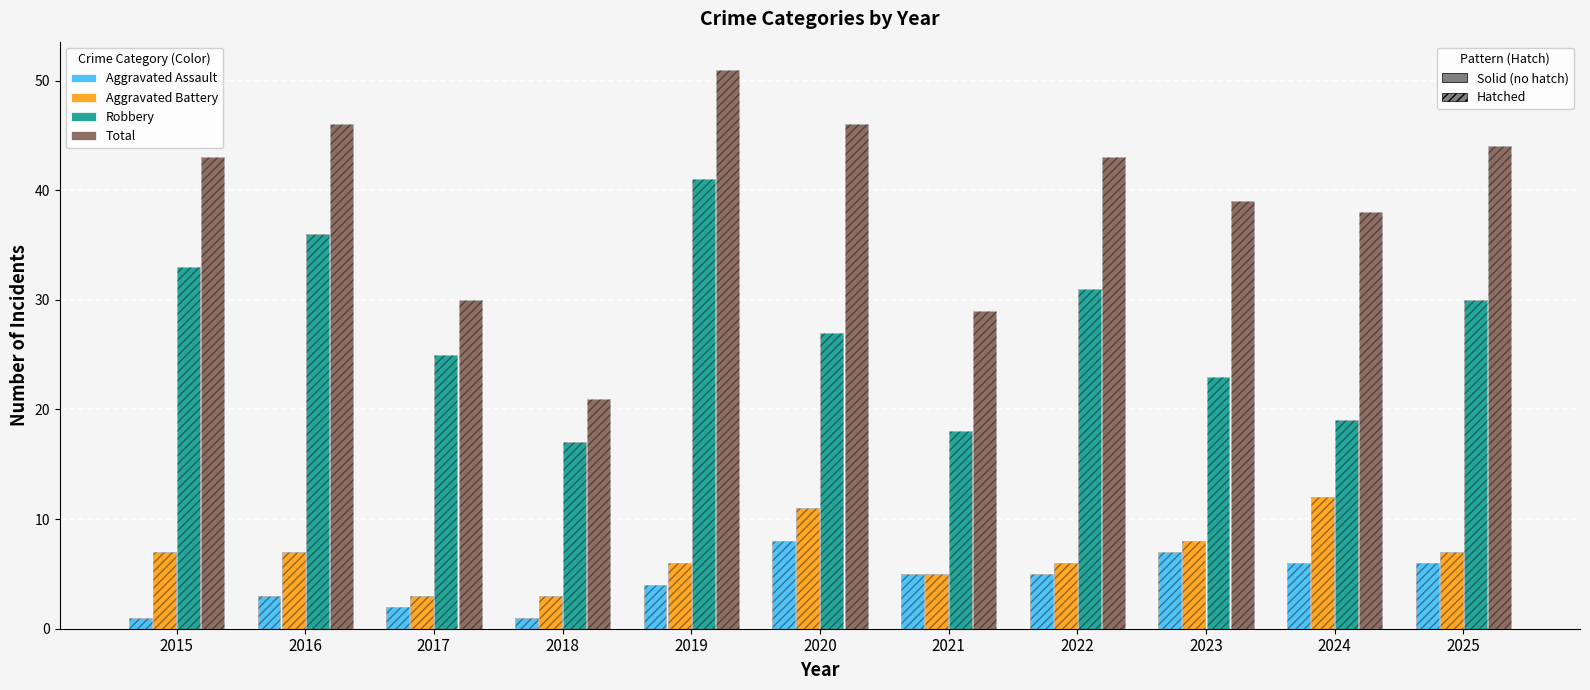

Is it true that Aggravated Assault equals 2 at 2021?

False